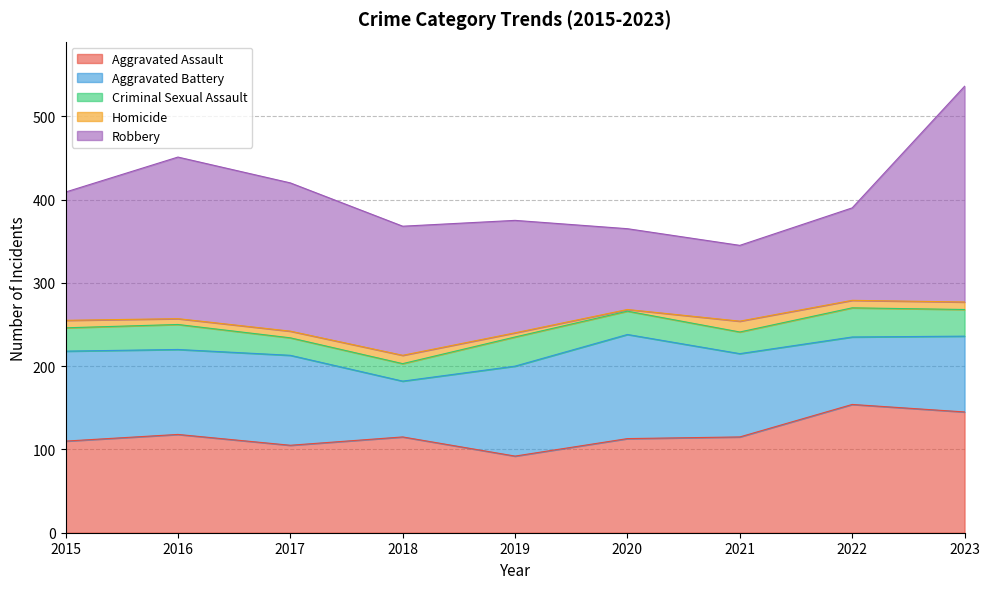

How many lines are shown in the chart?

5